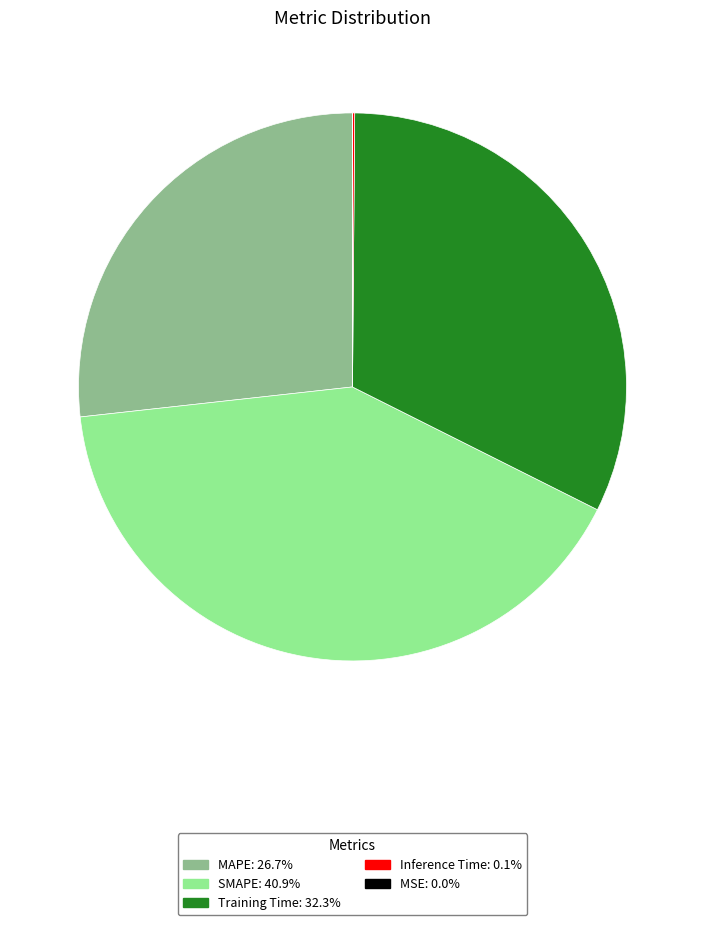

Which slice is the largest?

SMAPE